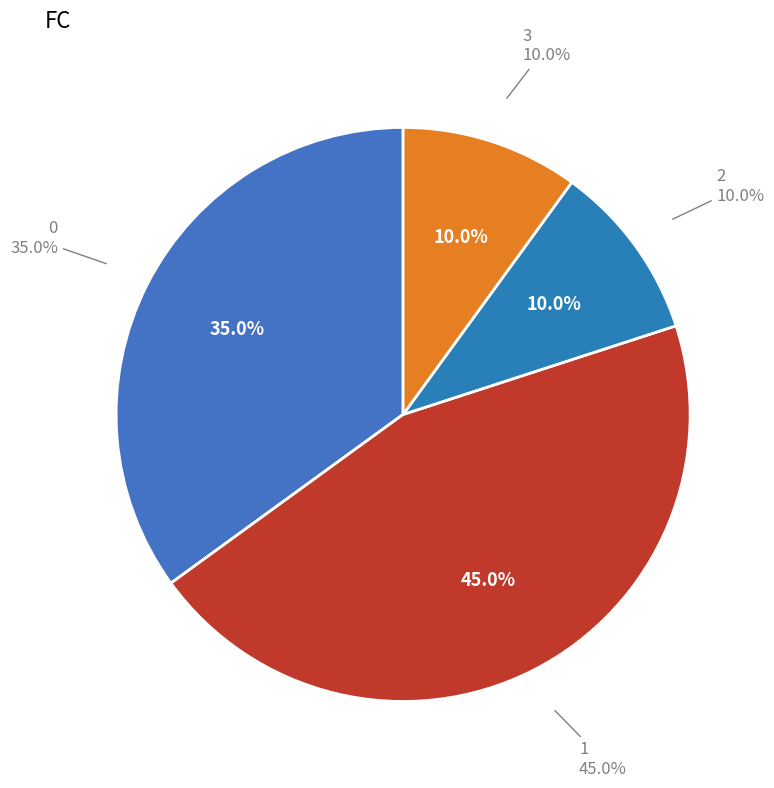

To the nearest percent, what is the average slice percentage?

25%